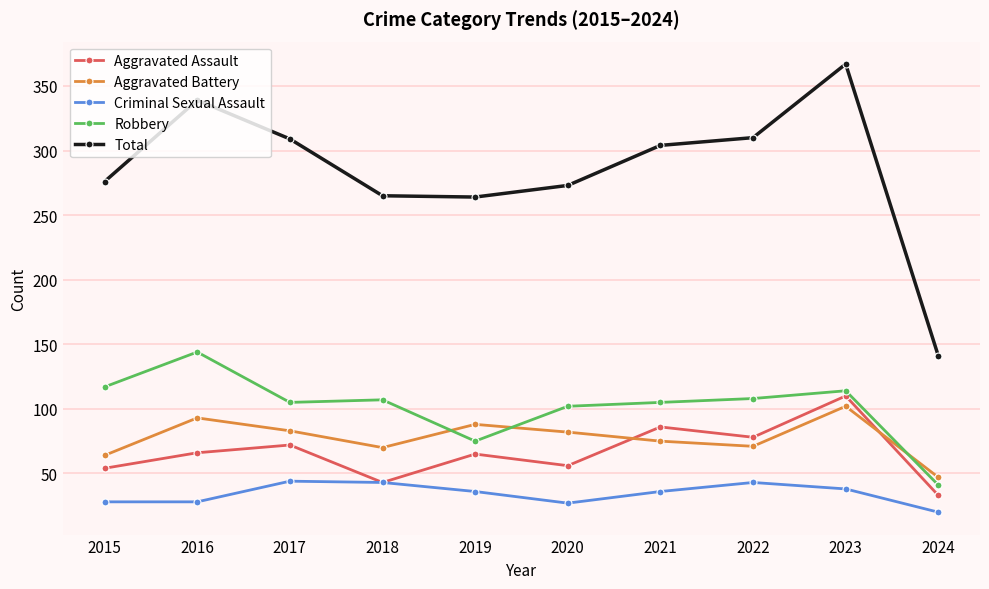

True or false: Criminal Sexual Assault and Total intersect in this chart.

False